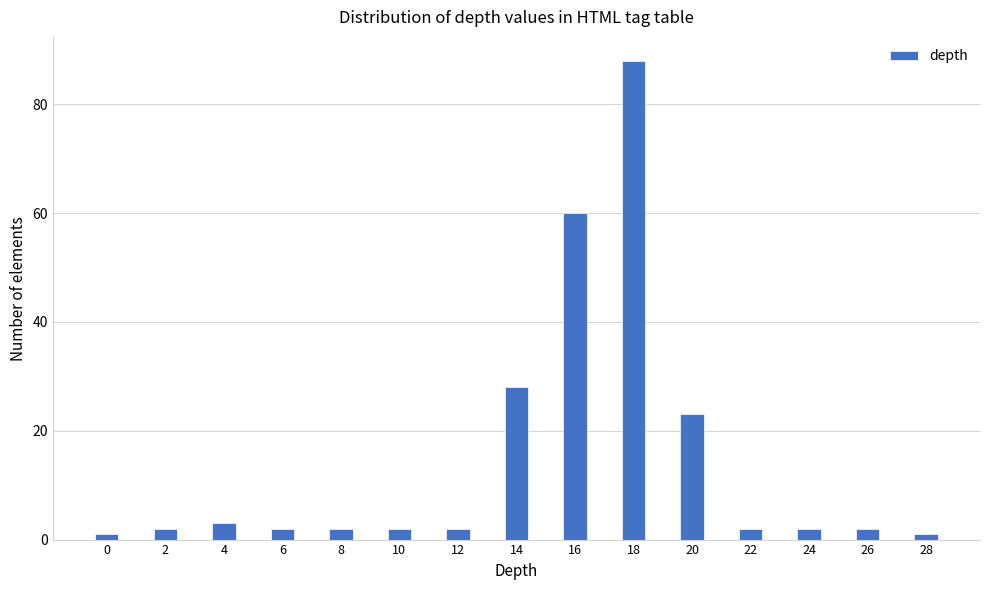

Reading left to right, what are all the values shown in this chart?

1	2	3	2	2	2	2	28	60	88	23	2	2	2	1